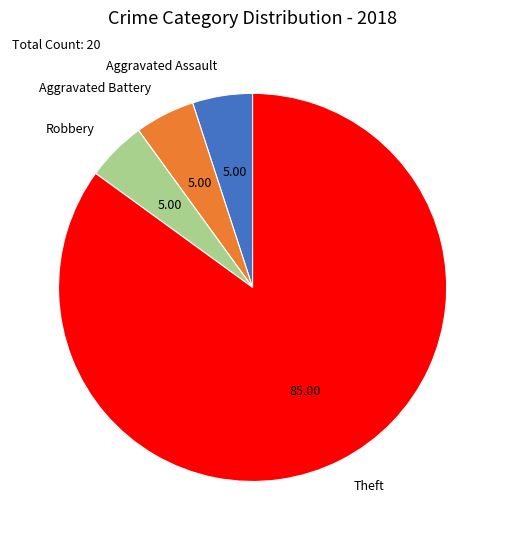

Does any single category account for the majority?

Yes